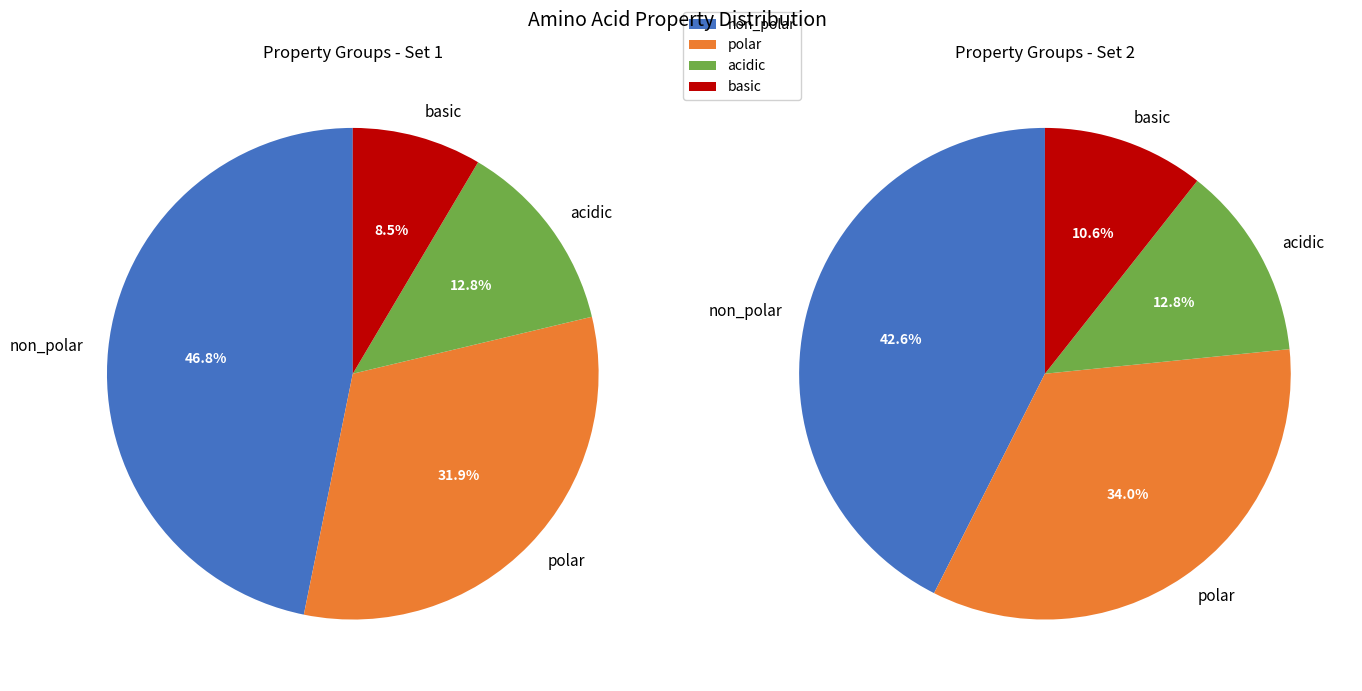

What is the change in value from acidic to basic?

-2